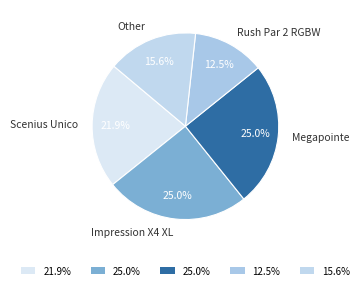

Count the number of slices in the pie.

5